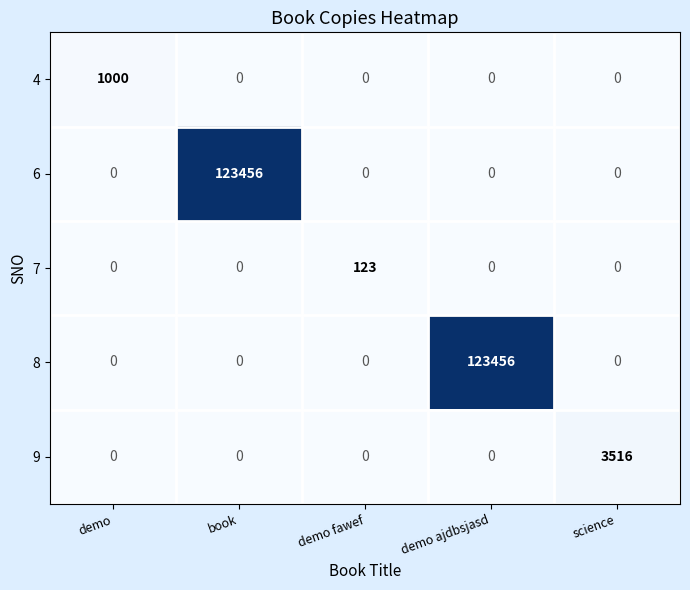

What is the difference between the maximum and minimum values in the 8 series?

123456